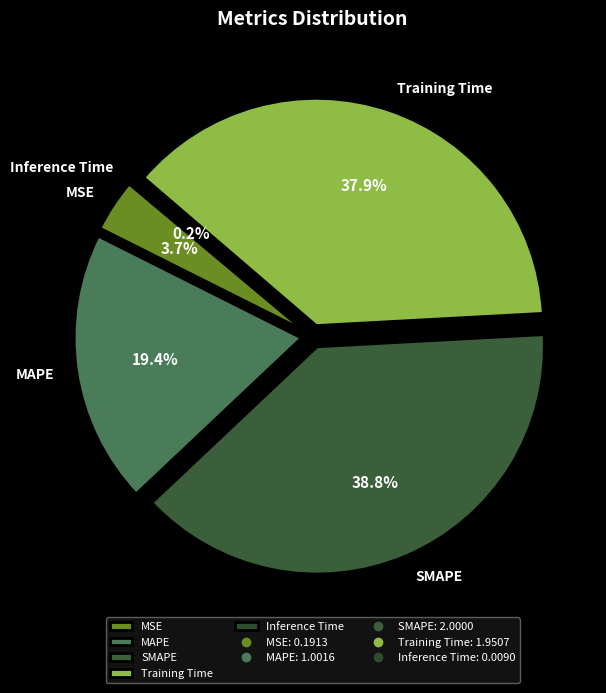

Count the number of slices in the pie.

5